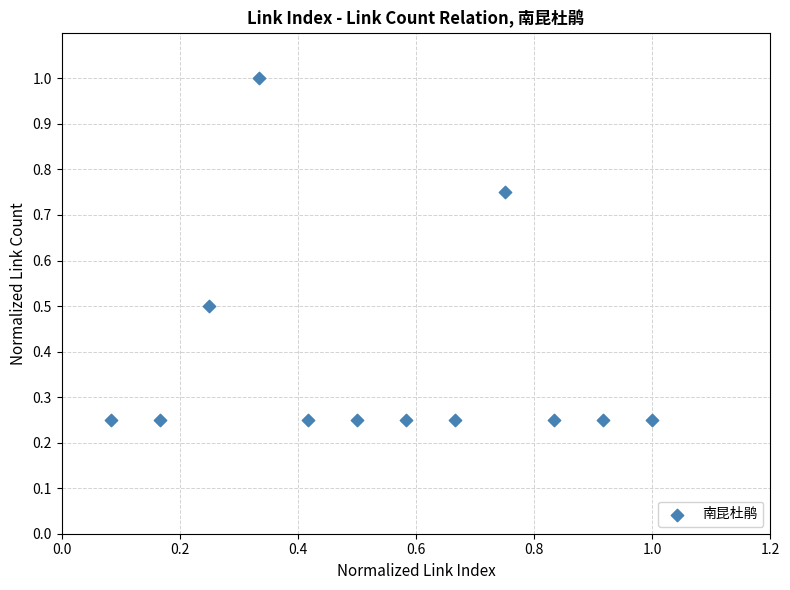

What is the range of X values (max minus min)?

0.9